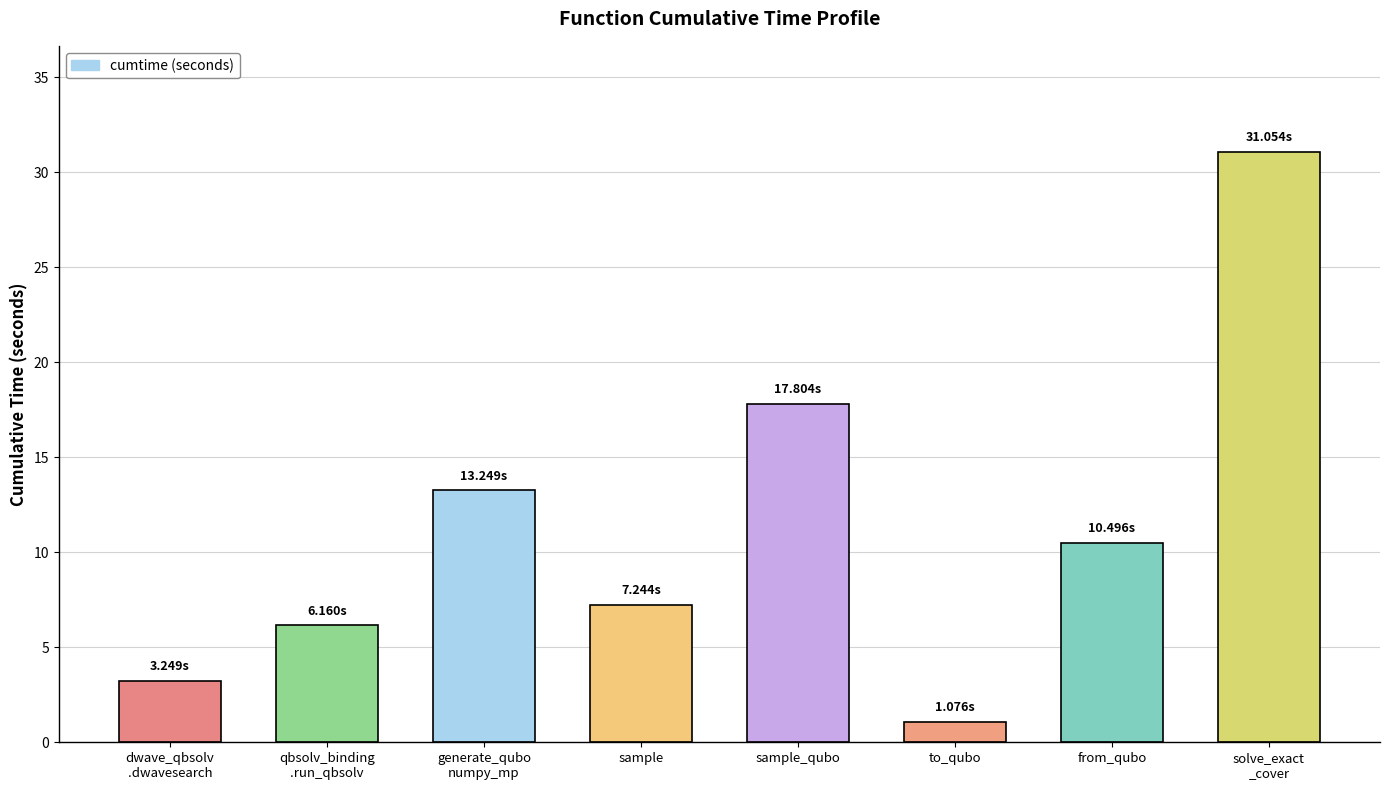

What position from the left is sample_qubo?

5